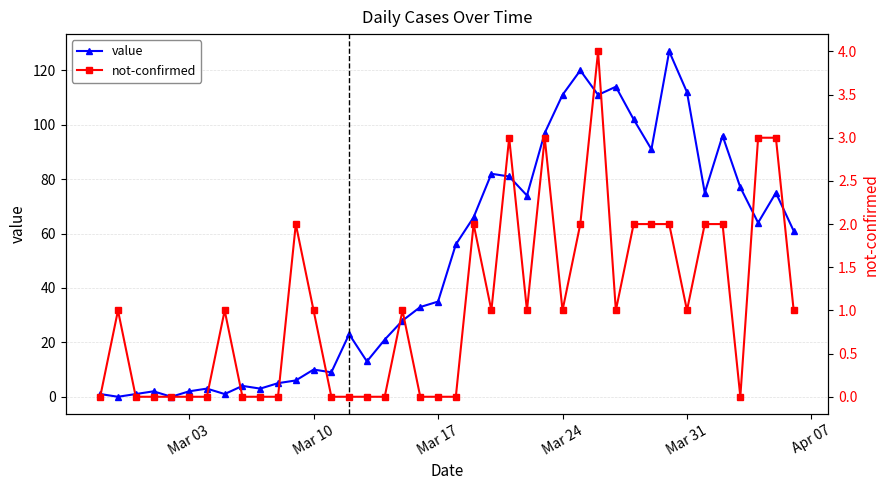

What is the maximum value for value?

127